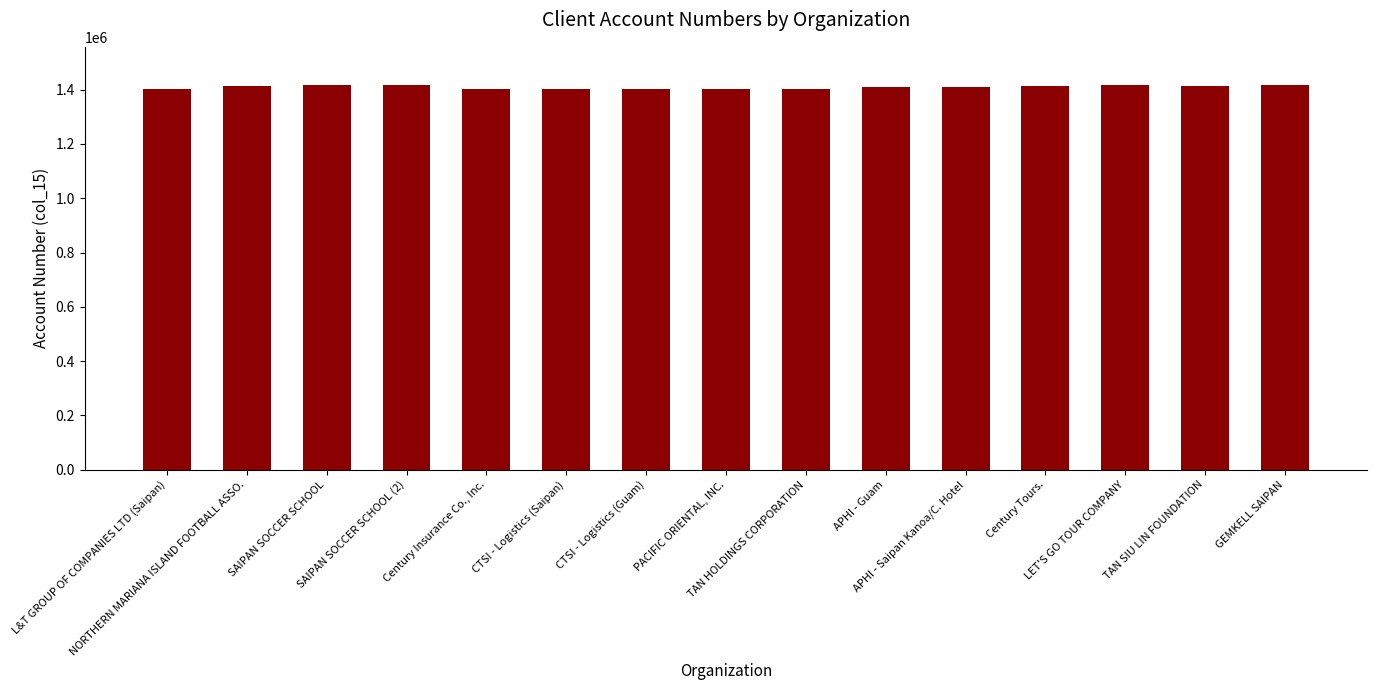

Are the bars horizontal?

No